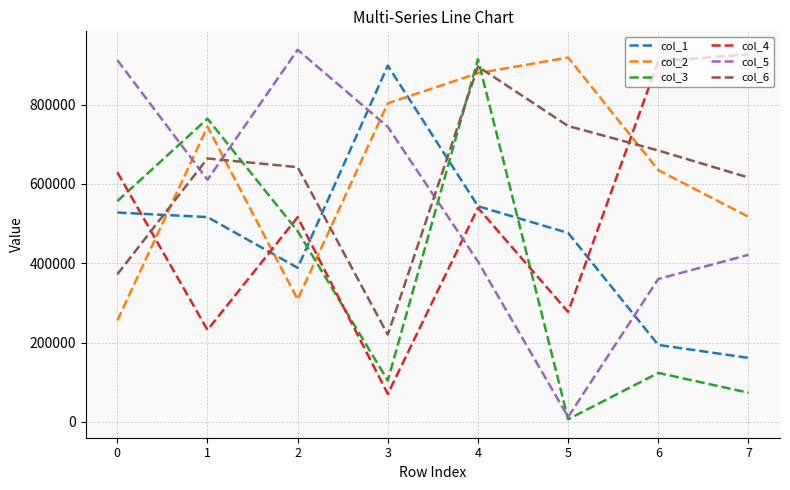

Where is the first local minimum for col_2?

2